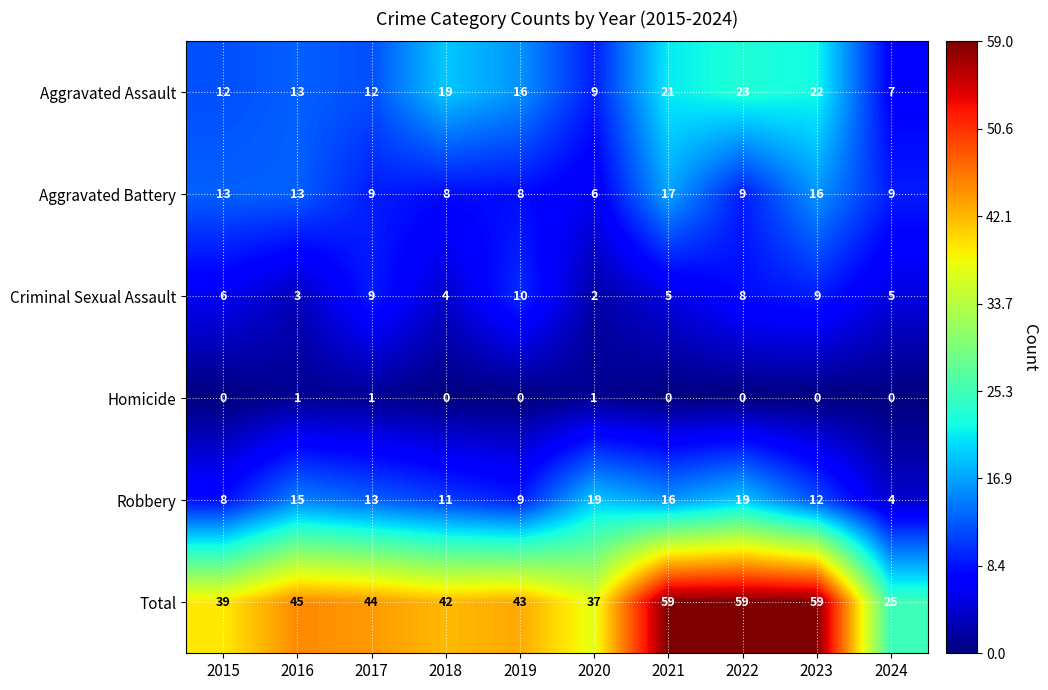

Which series has the widest spread of values?

Total